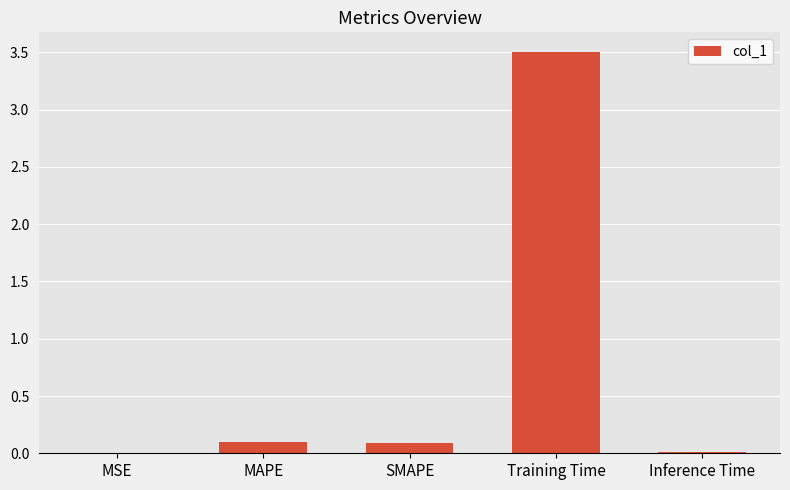

What is the greatest value displayed?

3.5